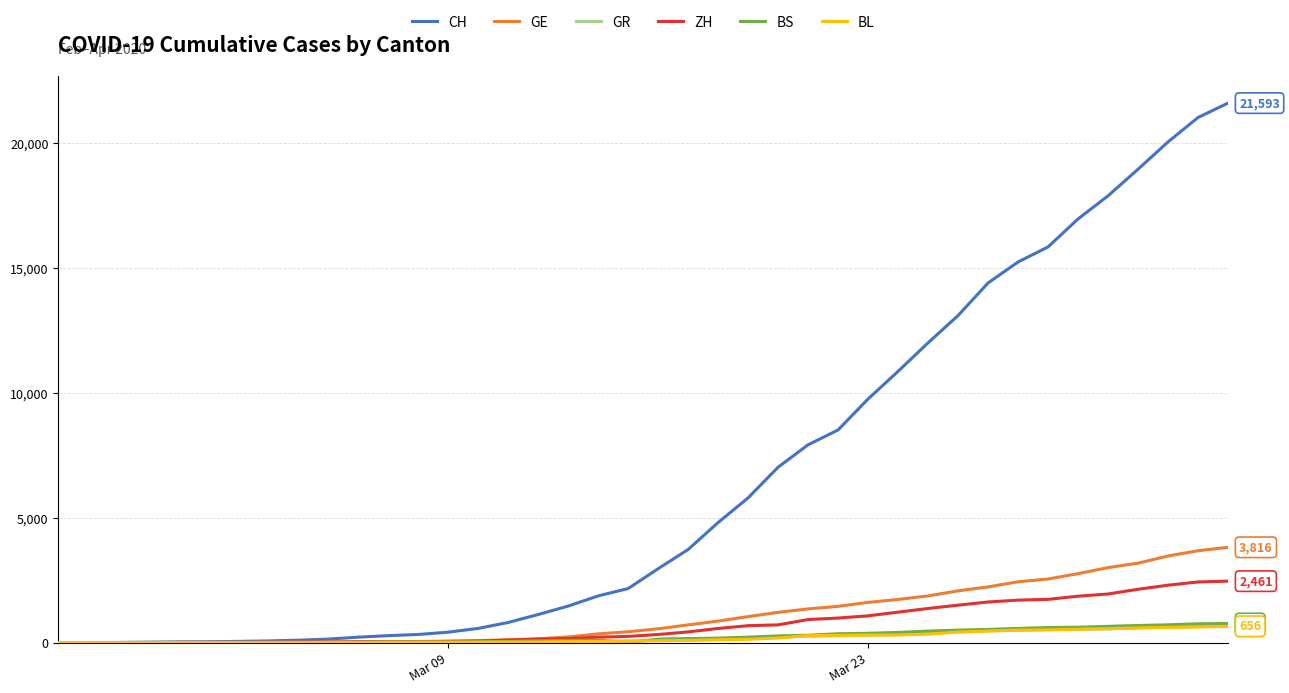

What is the maximum value shown in the chart?

21593